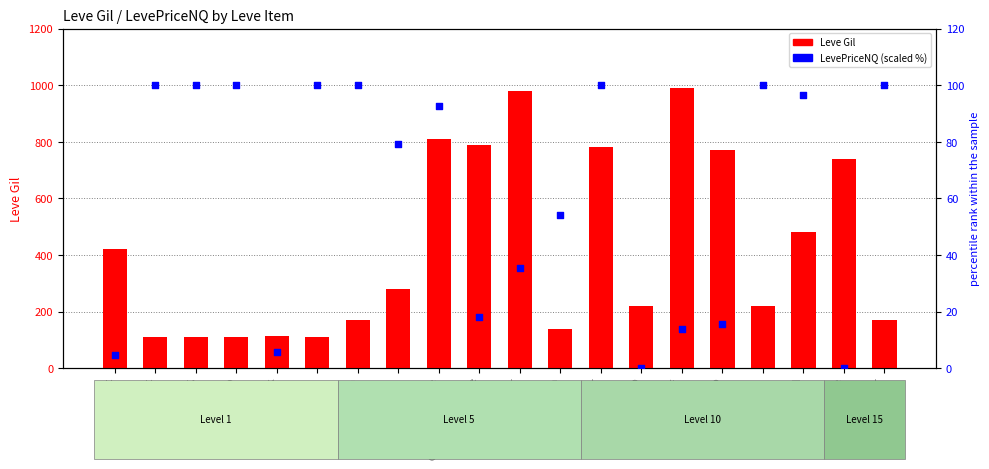

Which series reaches the minimum Y coordinate?

LevePriceNQ (scaled %)